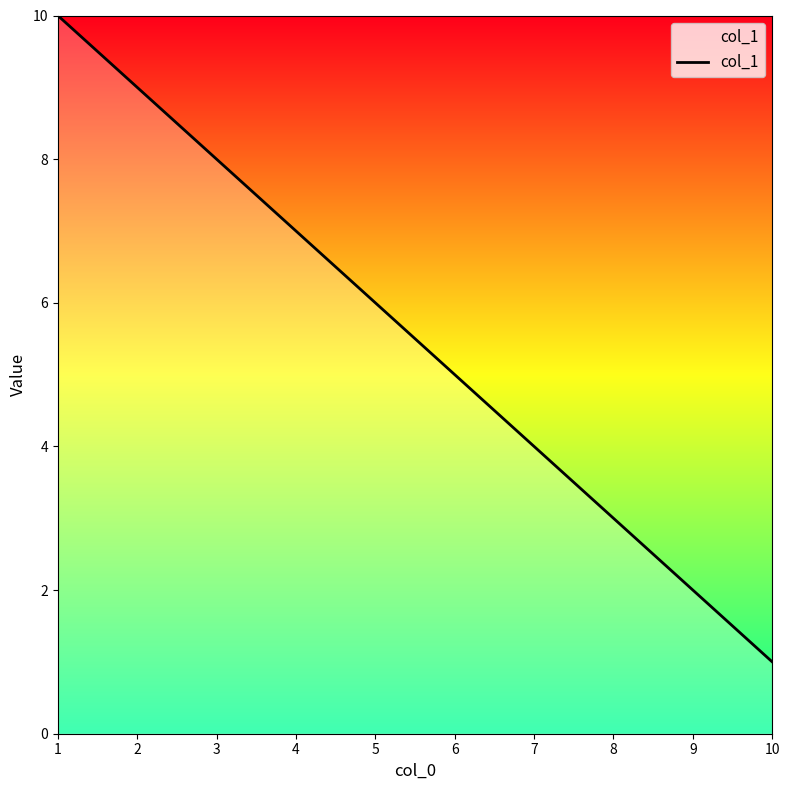

The value at 9 is 1. True or false?

False